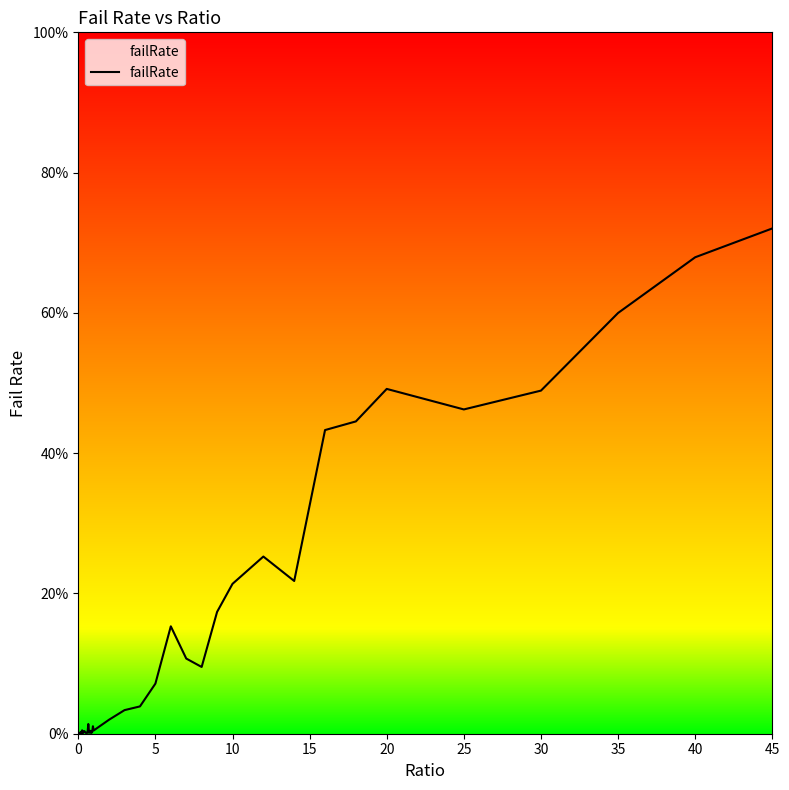

Does the chart have visible grid lines?

No